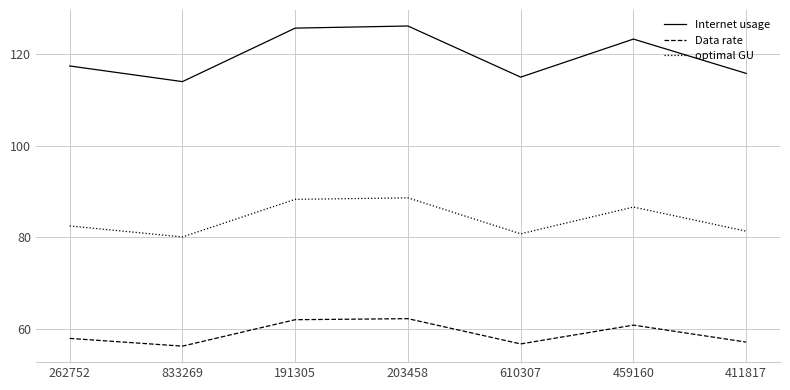

Where does the Data rate series first go above 57?

262752